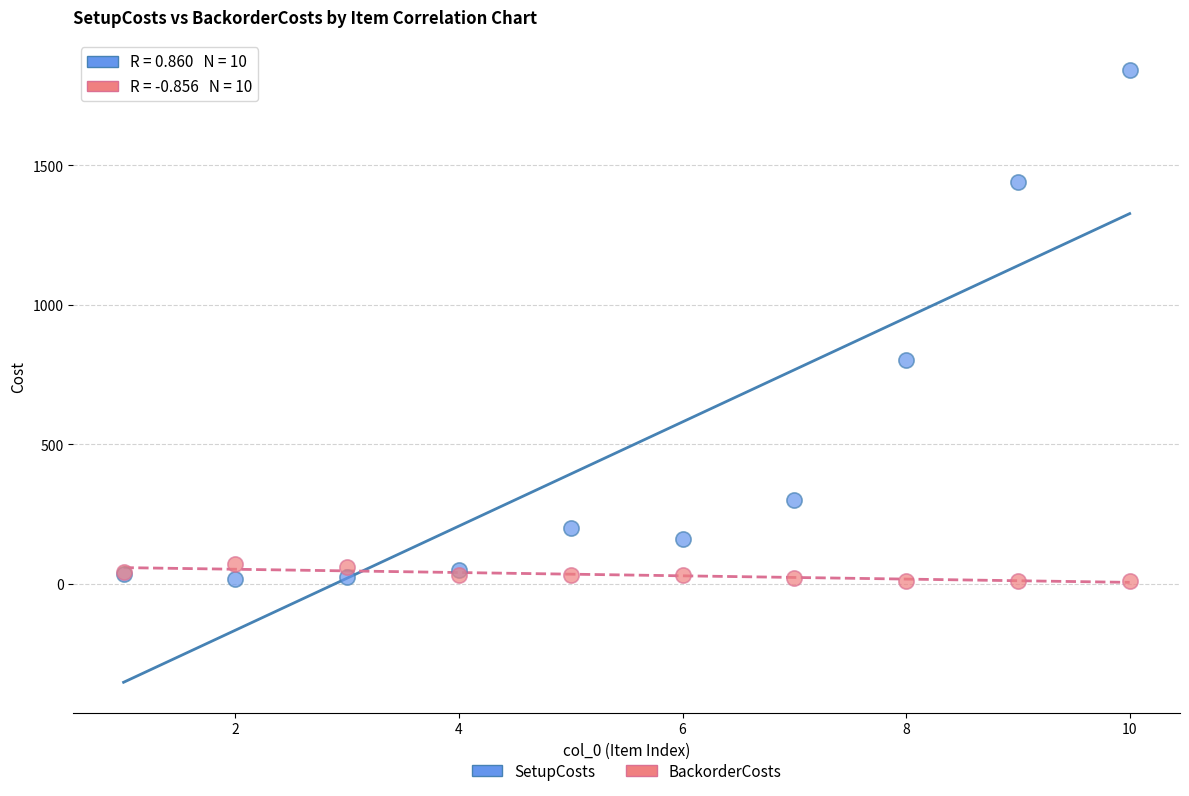

What are all the series names shown in the legend?

SetupCosts, BackorderCosts